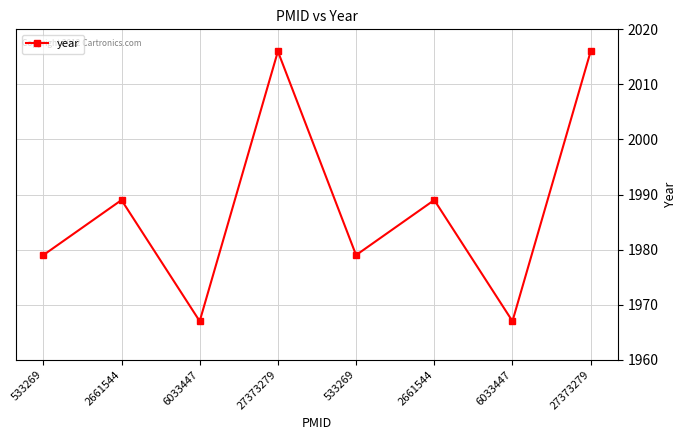

How many data points does each series have?

8